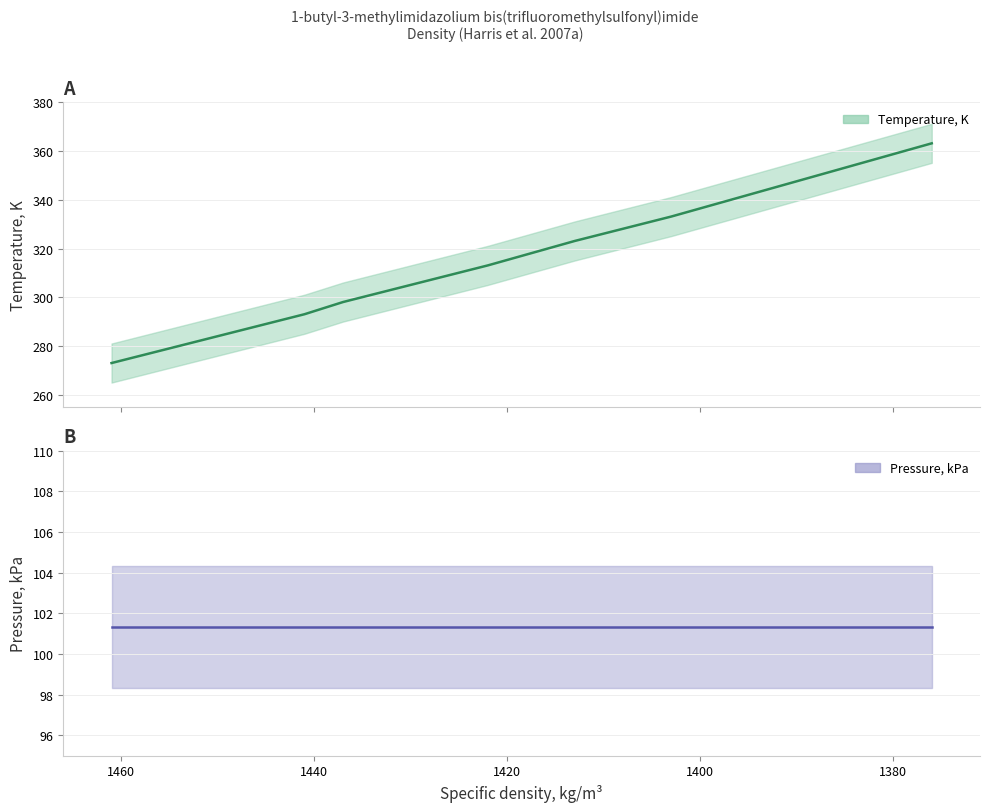

Which category has the lowest value across all series?

1461